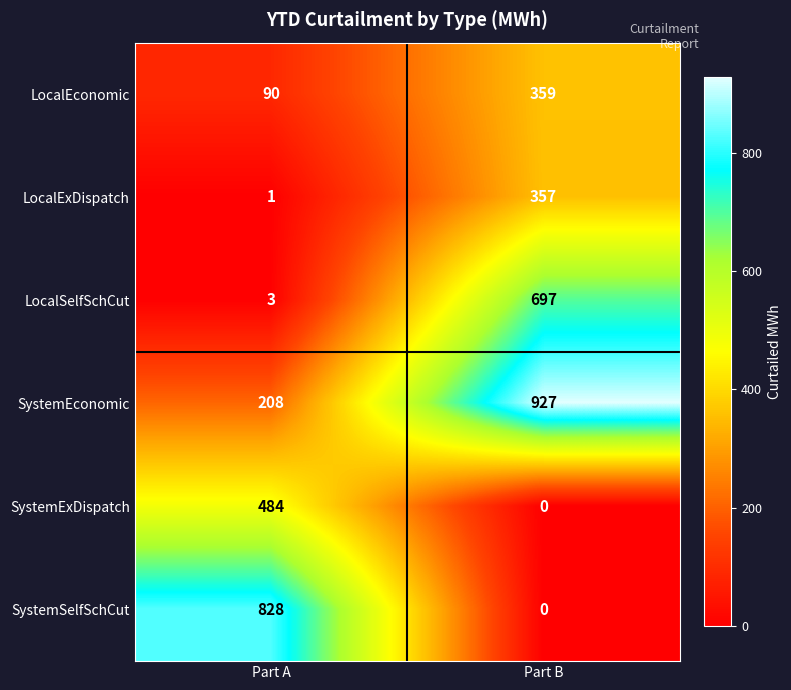

Reading right to left, transcribe all the data shown in this chart.

LocalEconomic: Part B=359	Part A=90
LocalExDispatch: Part B=357	Part A=1
LocalSelfSchCut: Part B=697	Part A=3
SystemEconomic: Part B=927	Part A=208
SystemExDispatch: Part B=0	Part A=484
SystemSelfSchCut: Part B=0	Part A=828